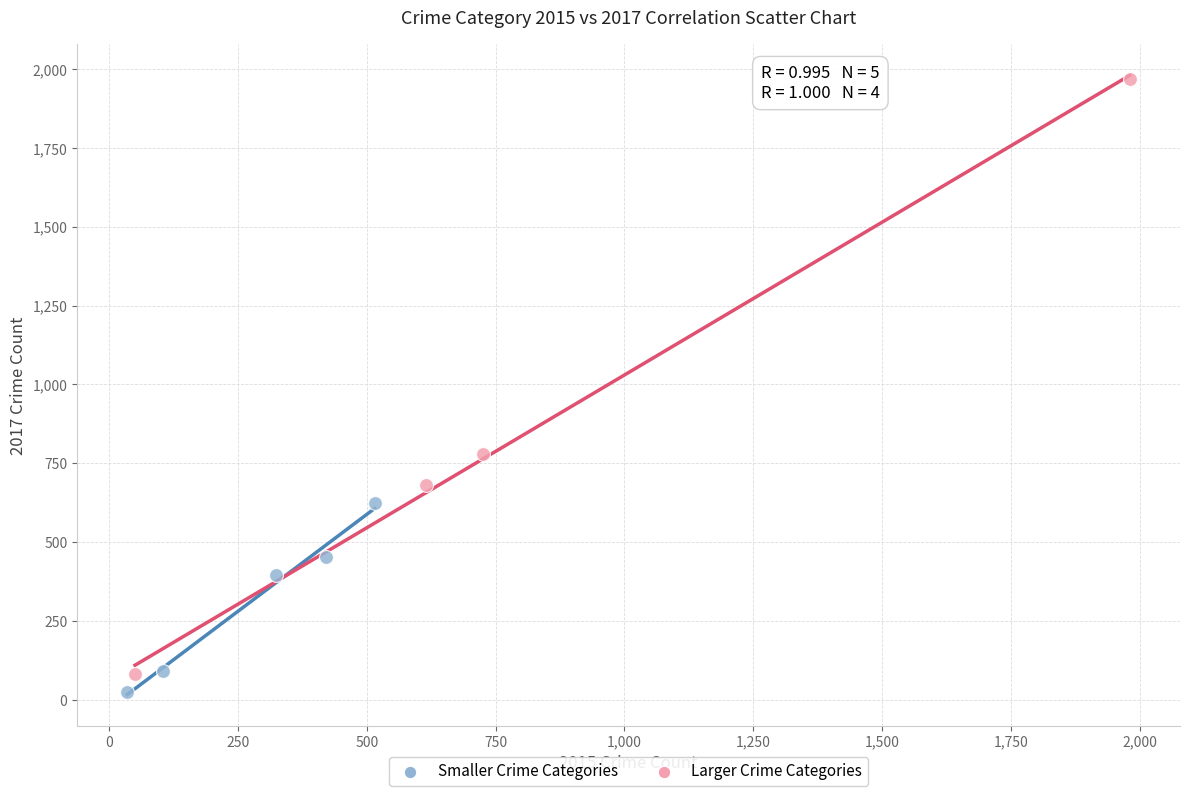

Which series has the widest spread of Y values?

Larger Crime Categories